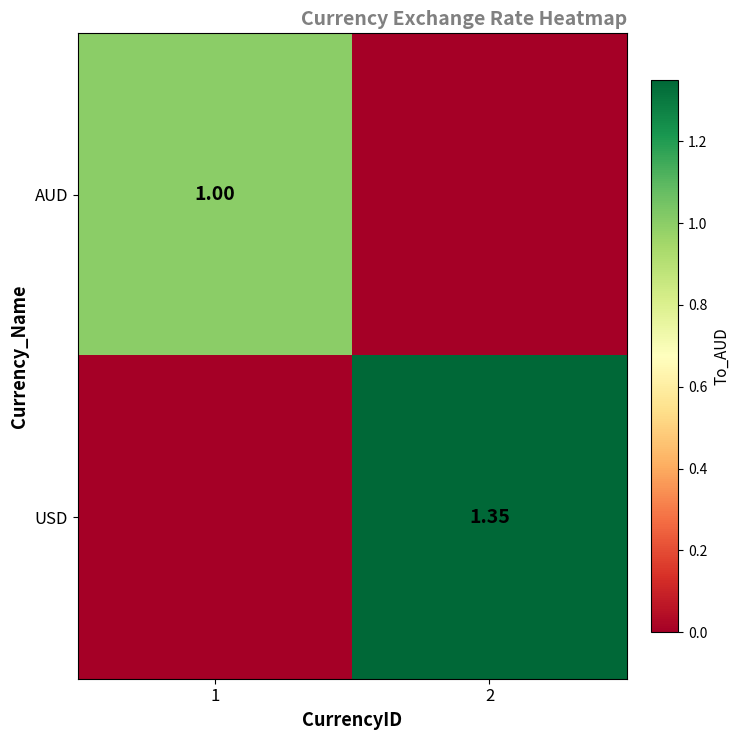

Is the value of AUD at 1 greater than the value of USD at 2?

No